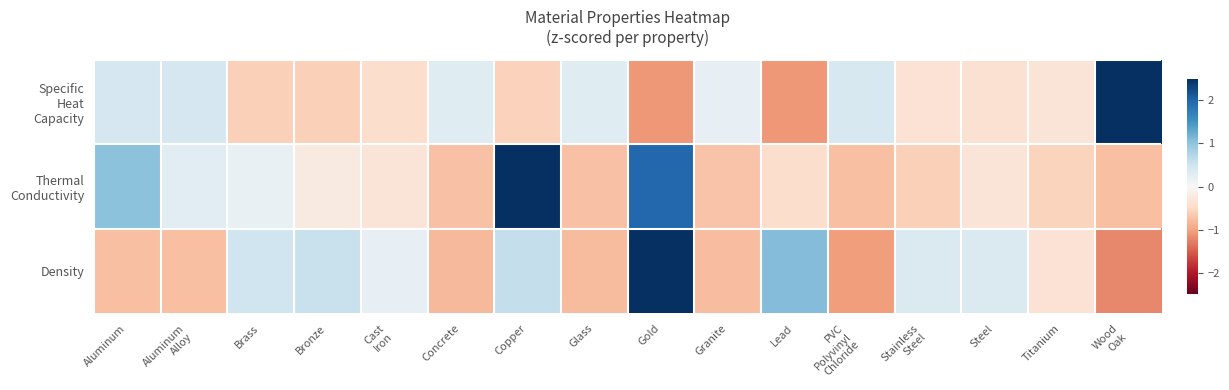

Between Steel and Titanium, which series saw the biggest shift?

Density